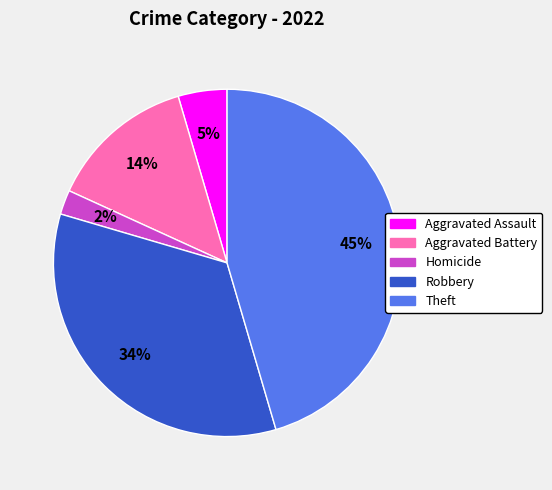

To the nearest percent, what is the difference between the largest and smallest slice percentages?

43%